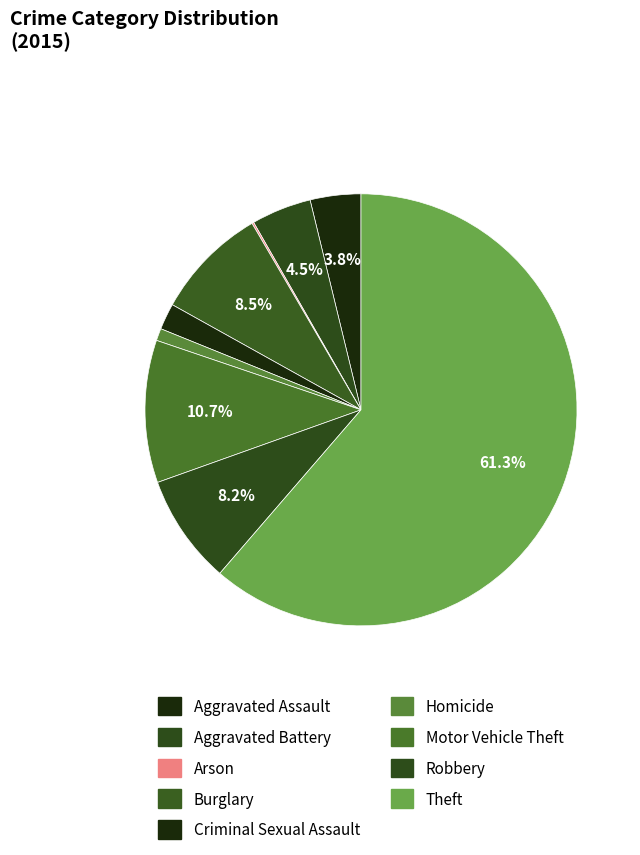

To the nearest percent, what percentage of the pie is Aggravated Assault?

4%